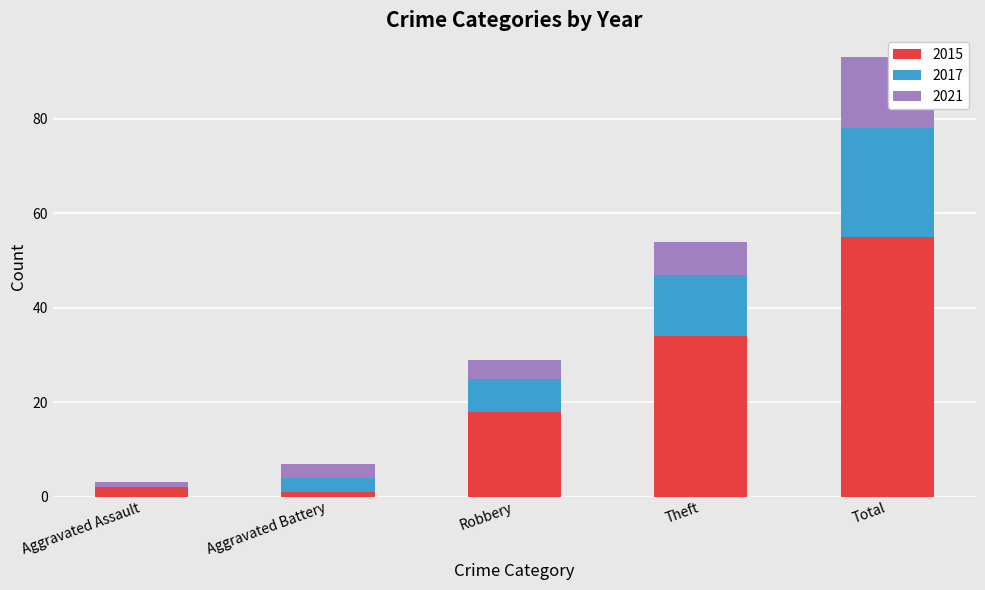

Which category has the highest value in the 2015 series?

Total